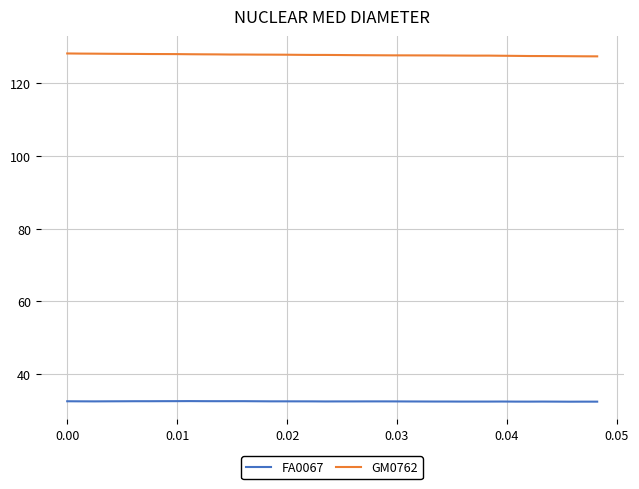

Rank the series by their maximum value, from highest to lowest.

GM0762, FA0067